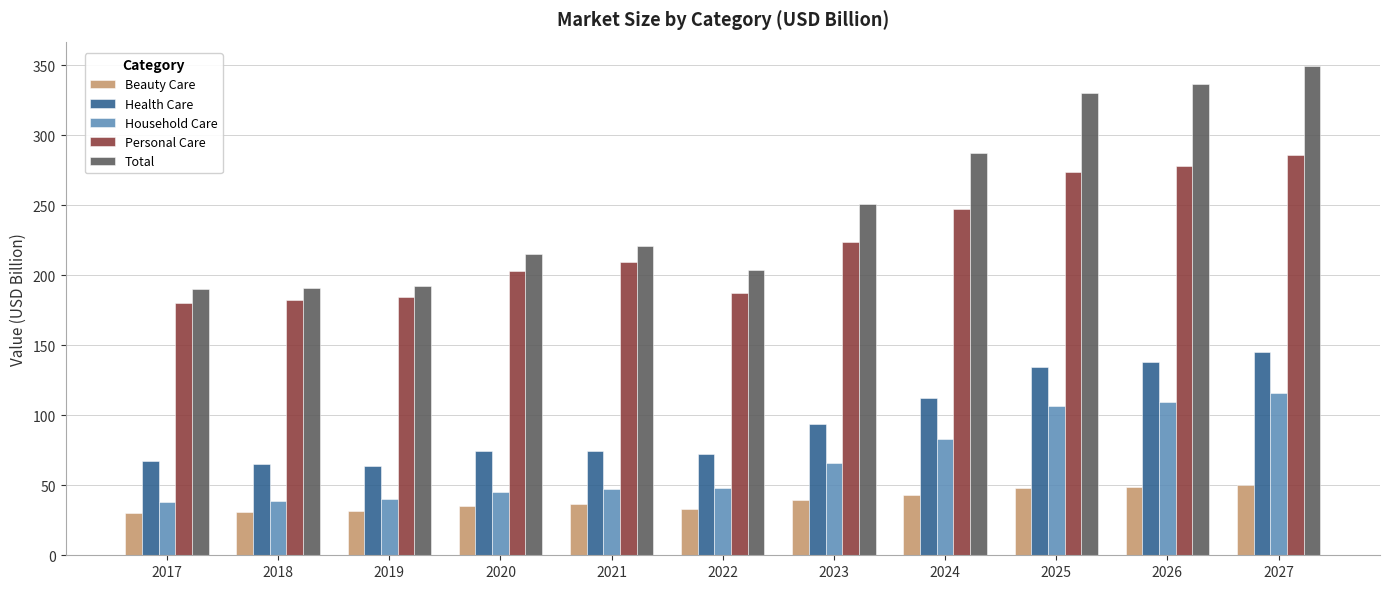

What value does the Health Care series have at 2021?

74.3